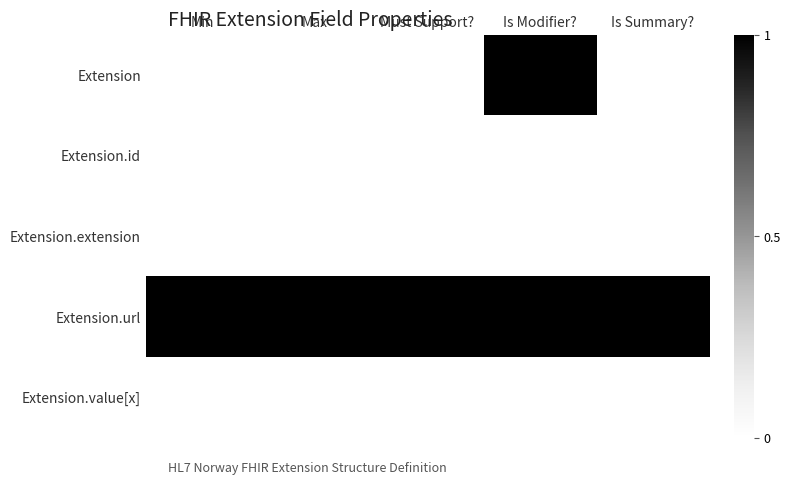

Reading left to right, list all the values displayed in this chart.

Extension: Min=0	Max=0	Must Support?=0	Is Modifier?=1	Is Summary?=0
Extension.id: Min=0	Max=0	Must Support?=0	Is Modifier?=0	Is Summary?=0
Extension.extension: Min=0	Max=0	Must Support?=0	Is Modifier?=0	Is Summary?=0
Extension.url: Min=1	Max=1	Must Support?=1	Is Modifier?=1	Is Summary?=1
Extension.value[x]: Min=0	Max=0	Must Support?=0	Is Modifier?=0	Is Summary?=0